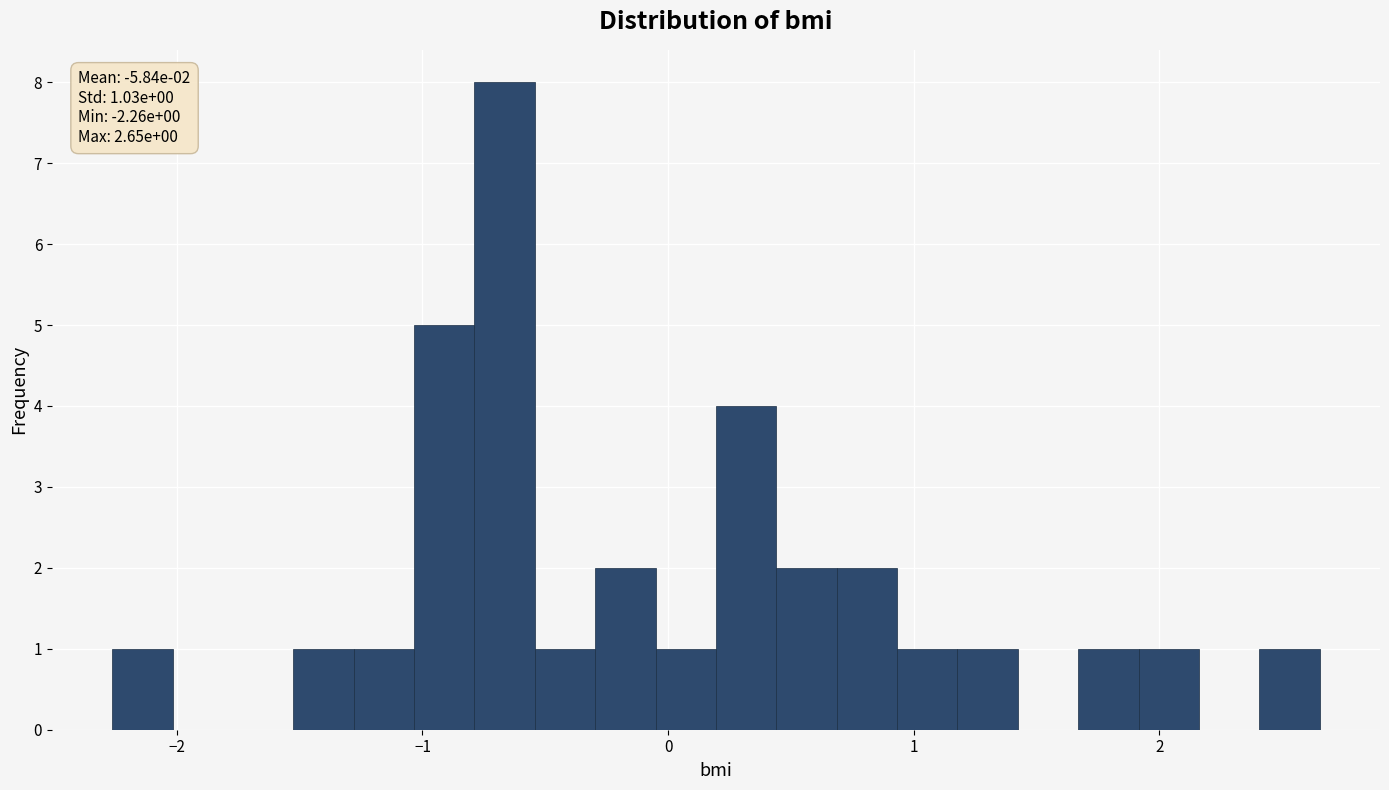

Around what value on the x-axis is the tallest bar? Give the approximate position of its centre, as read against the axis.

-0.7